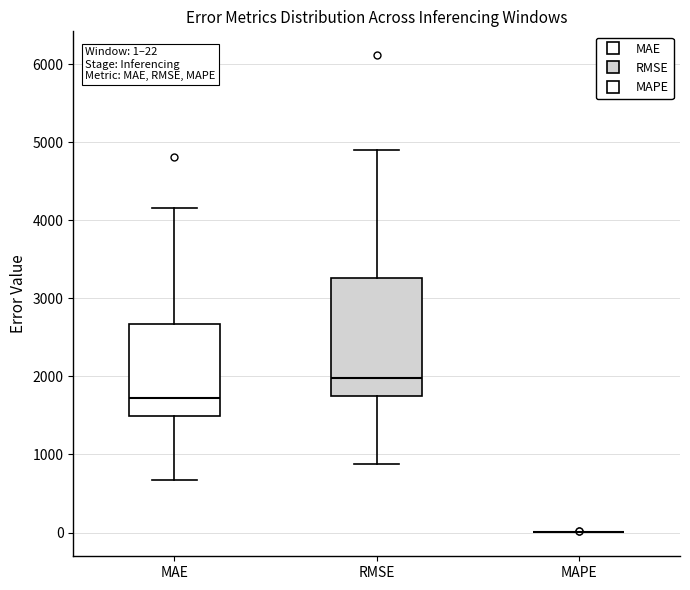

Comparing the boxes themselves (not the whiskers), which one is the tallest?

RMSE